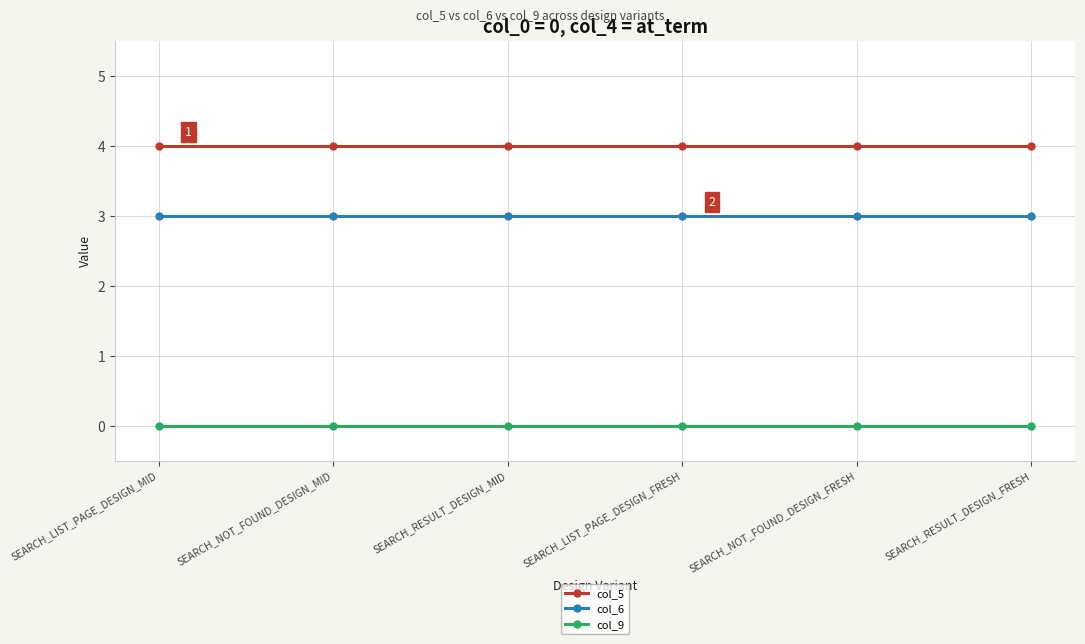

True or false: col_9 and col_5 cross at least once.

False